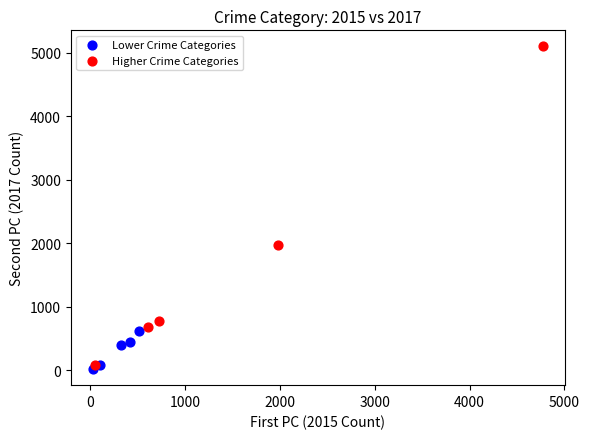

Which series reaches the maximum Y coordinate?

Higher Crime Categories